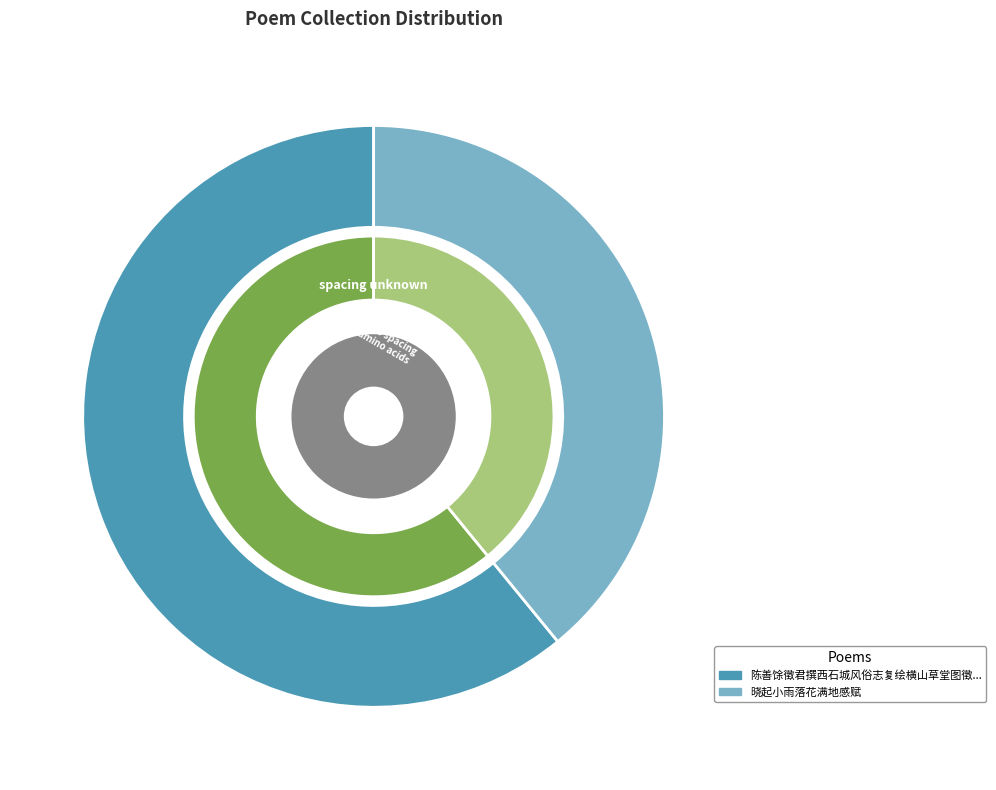

Does 晓起小雨落花满地感赋 represent more than half of the total?

No